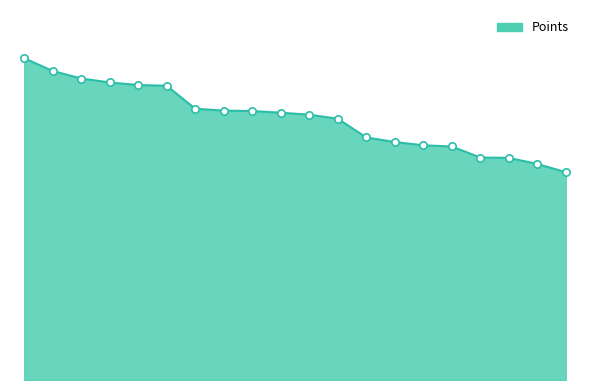

Is this an area chart (filled region under the line)?

Yes